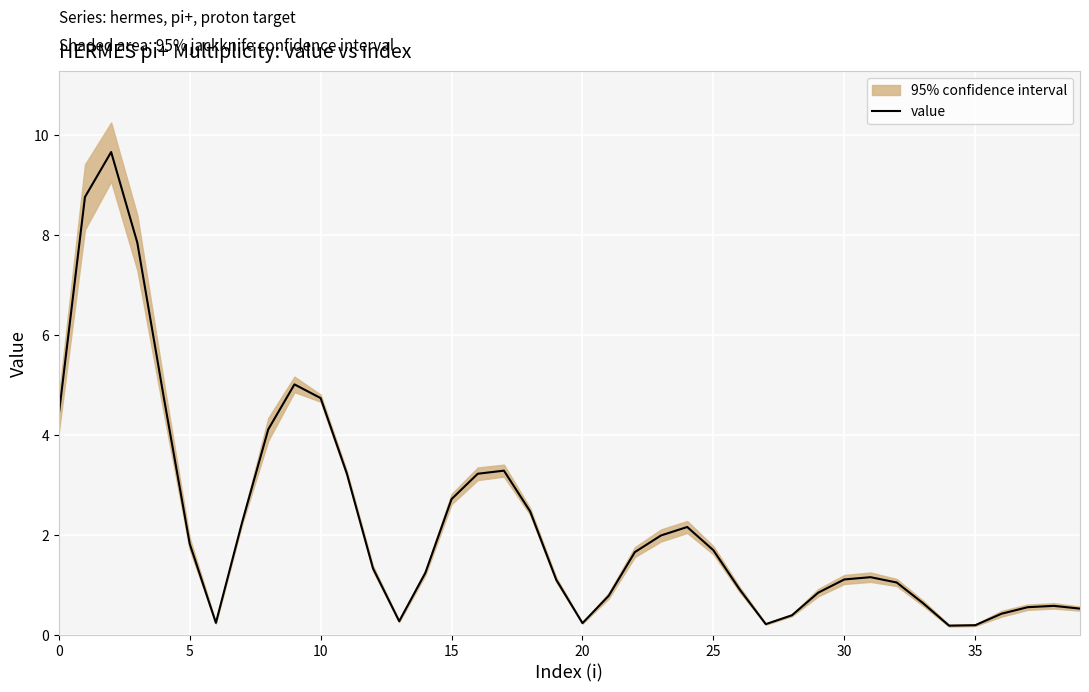

What is the maximum value for value?

9.7